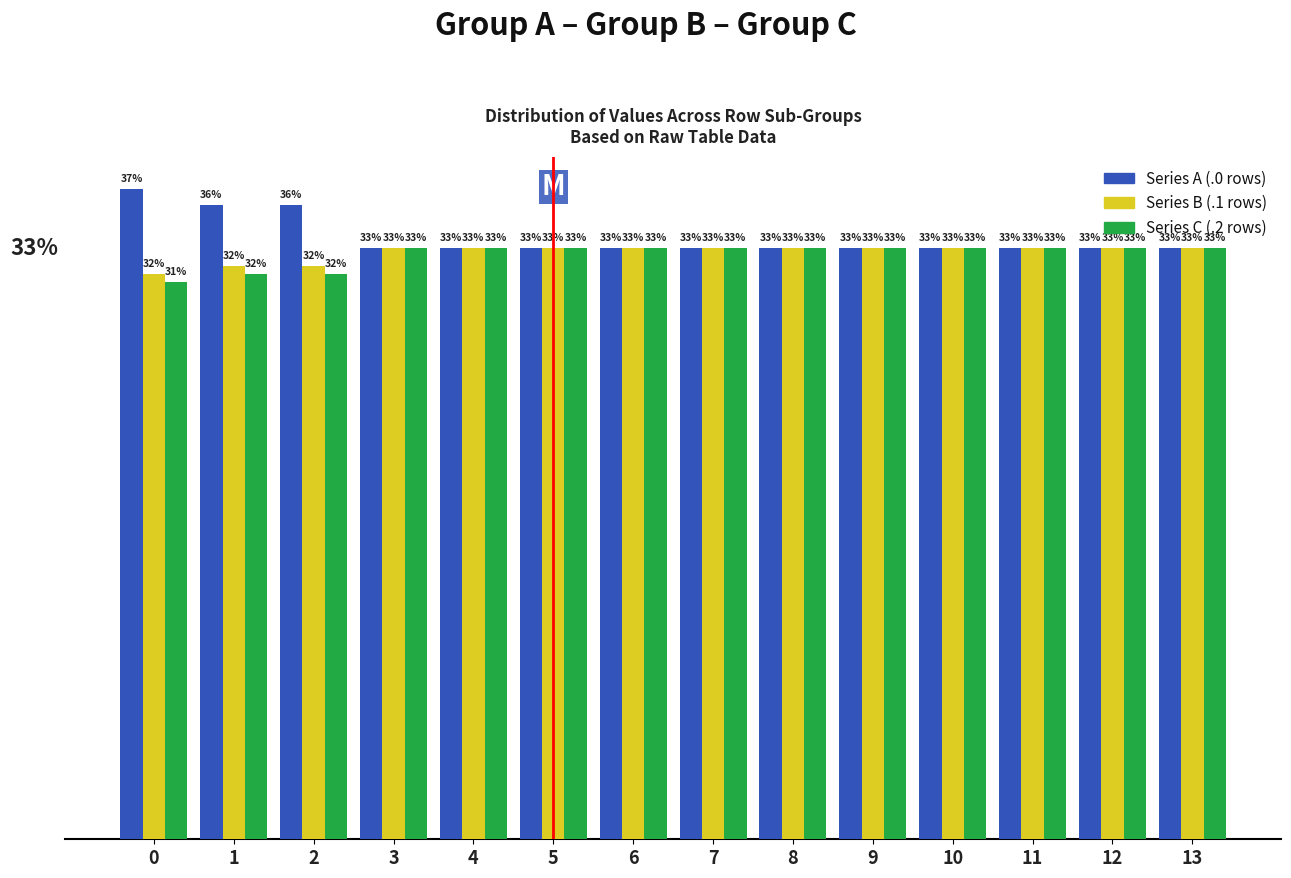

How many Series C (.2 rows) values are between 33 and 34?

11